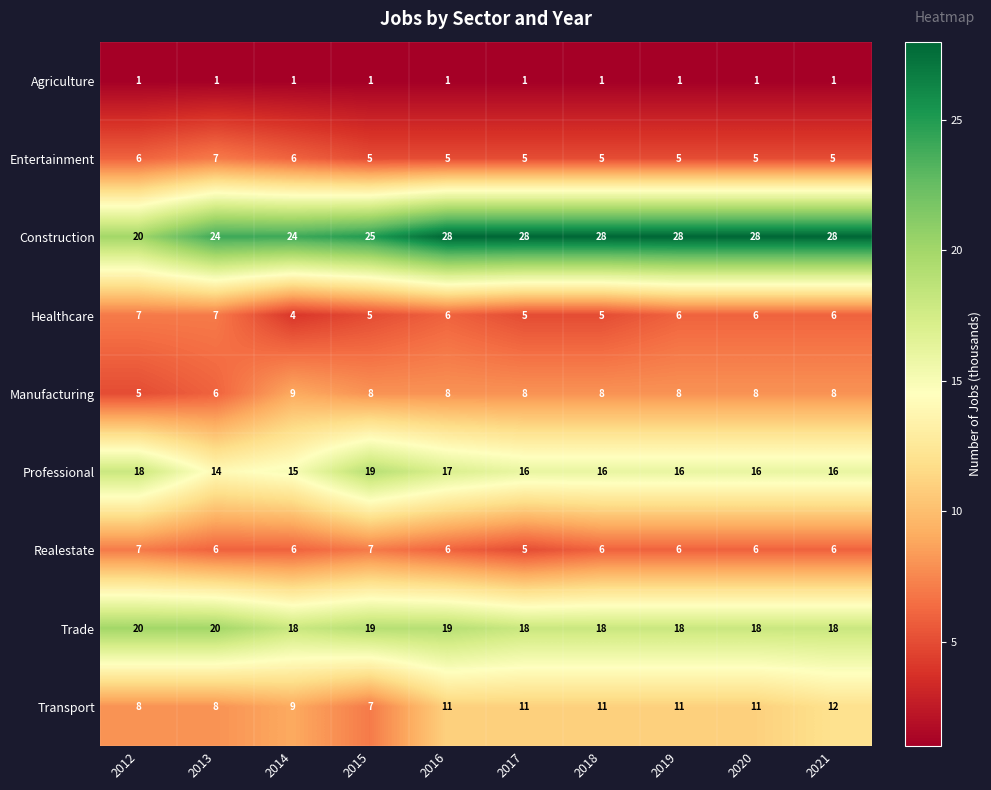

What is the highest value of the Realestate series?

7